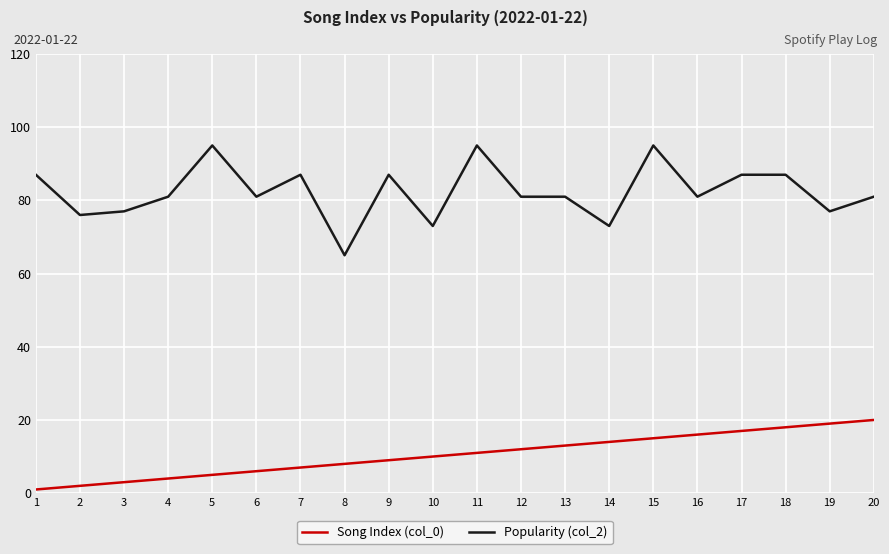

What is the spread (max minus min) of values at 20?

61